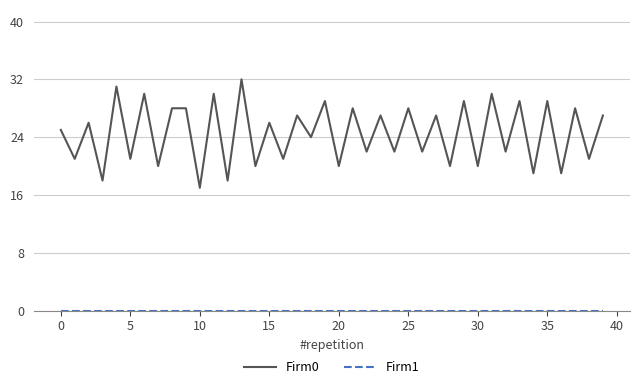

Which series has the largest range (max minus min)?

Firm0